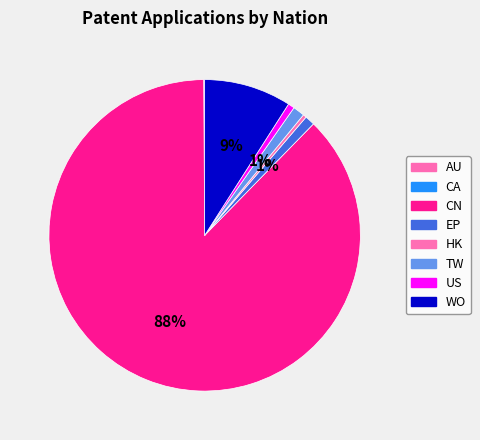

What percentage is the TW slice, to the nearest percent?

1%